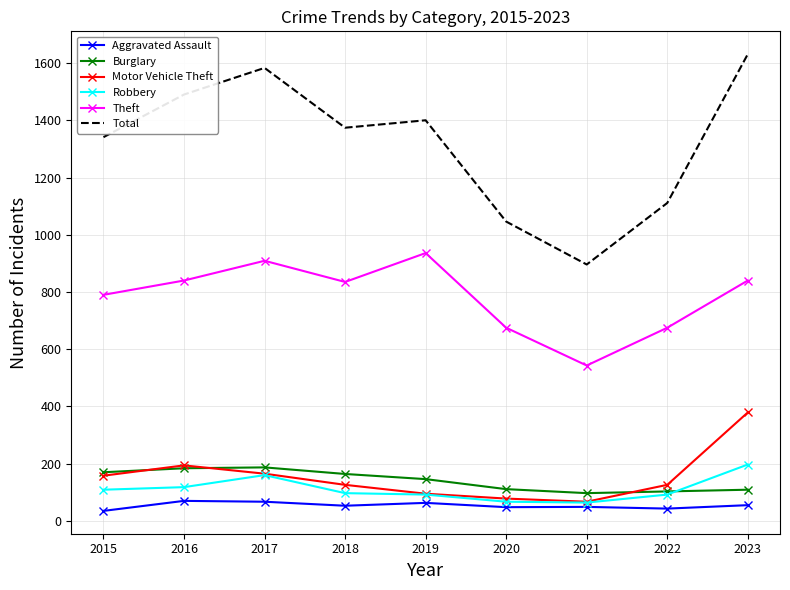

Where is the first local minimum for Total?

2018